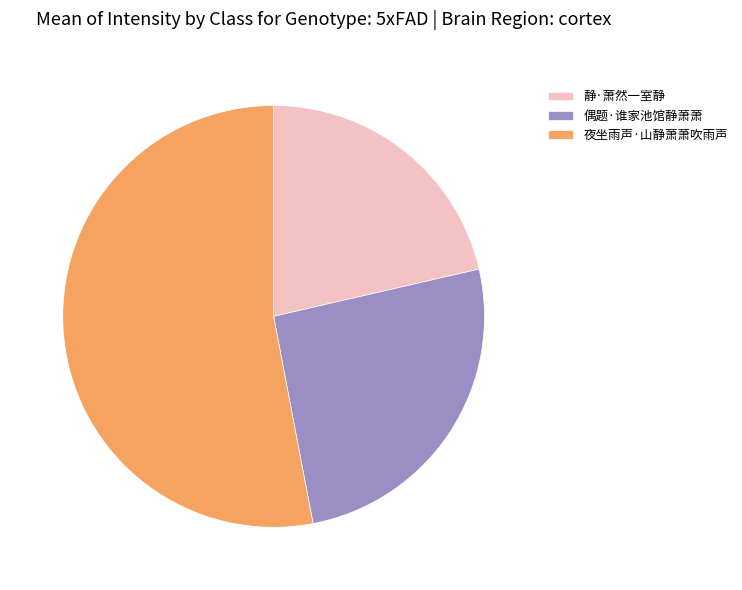

Is it true that 偶题·谁家池馆静萧萧 is 26% of the pie?

True